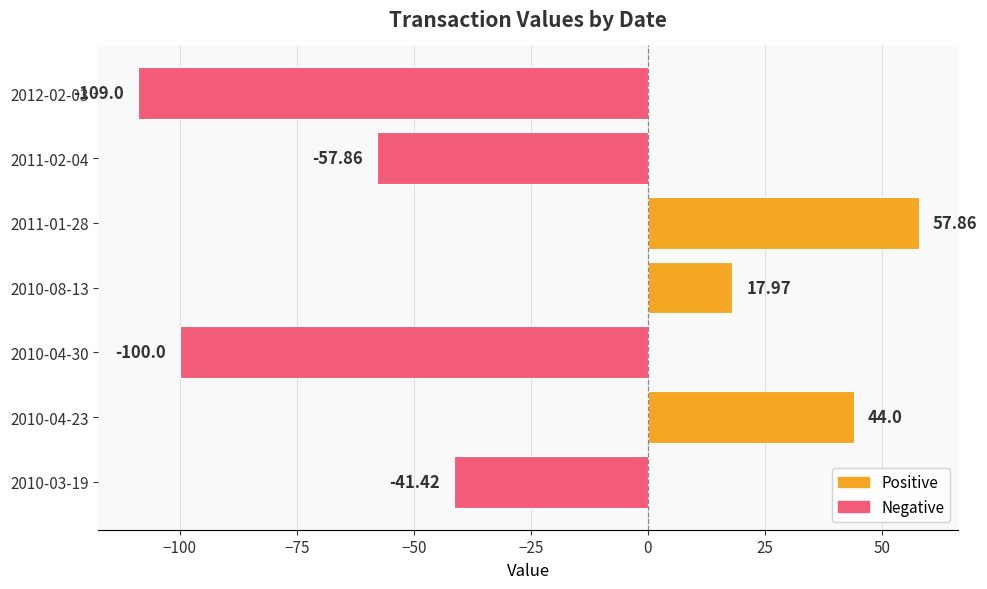

What is the maximum value shown in the chart?

57.9